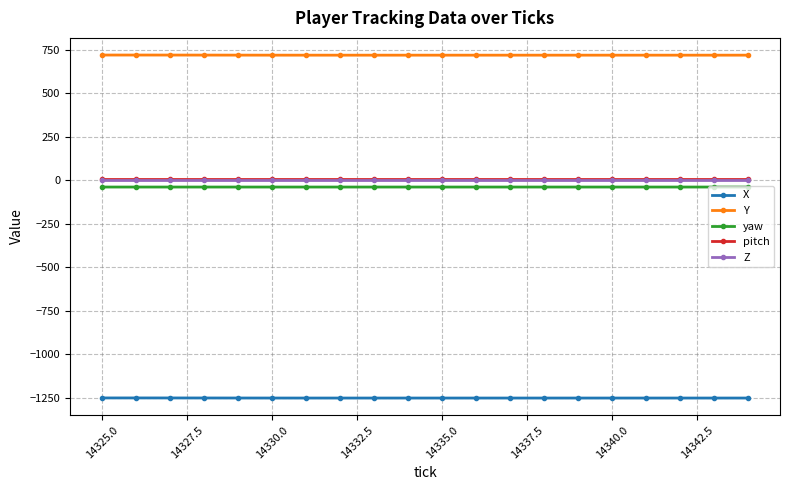

How many lines are shown in the chart?

5